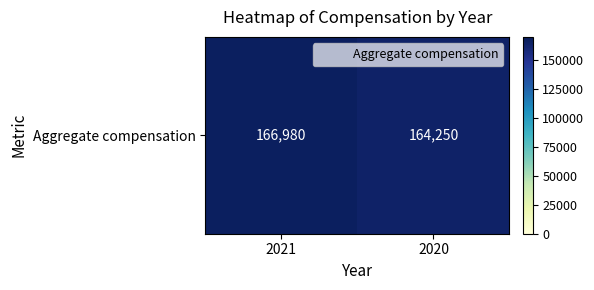

How many distinct data groups are displayed?

1